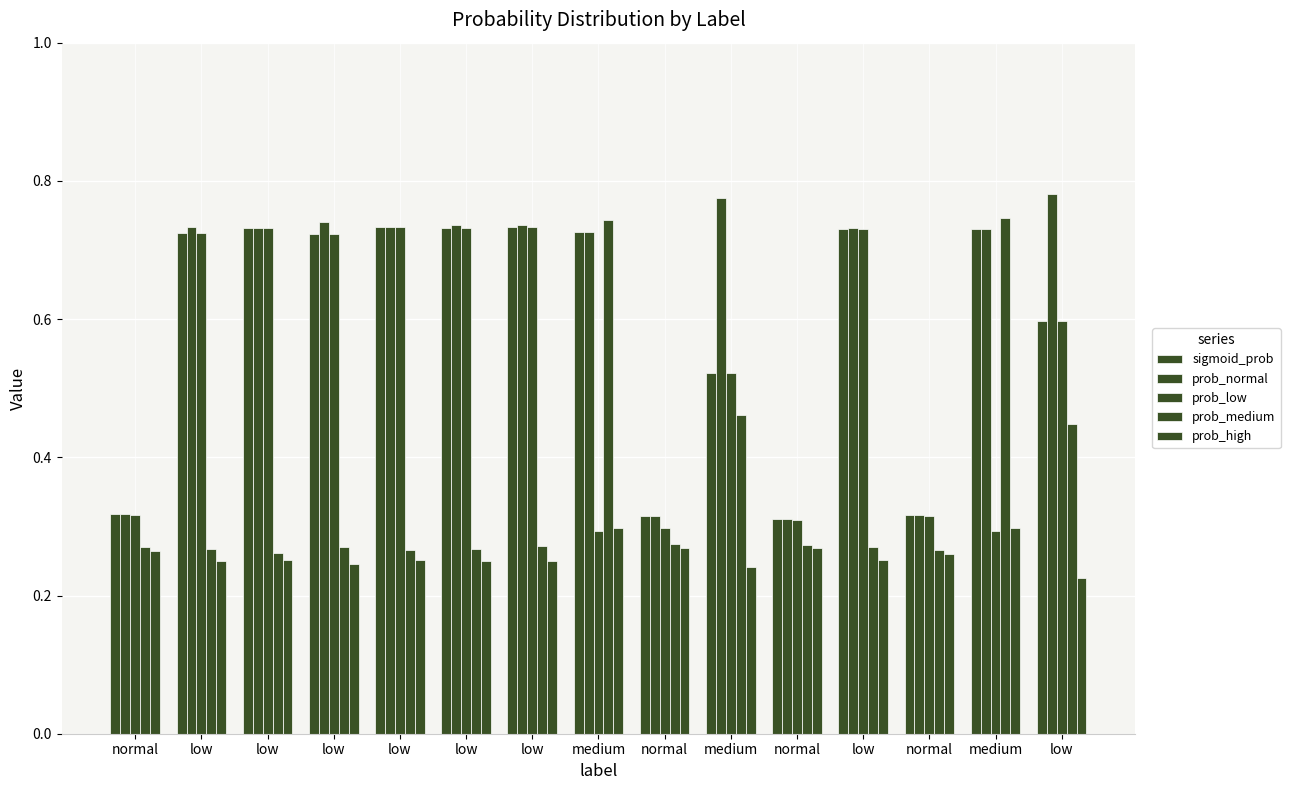

What is the average value of the prob_normal series?

0.6